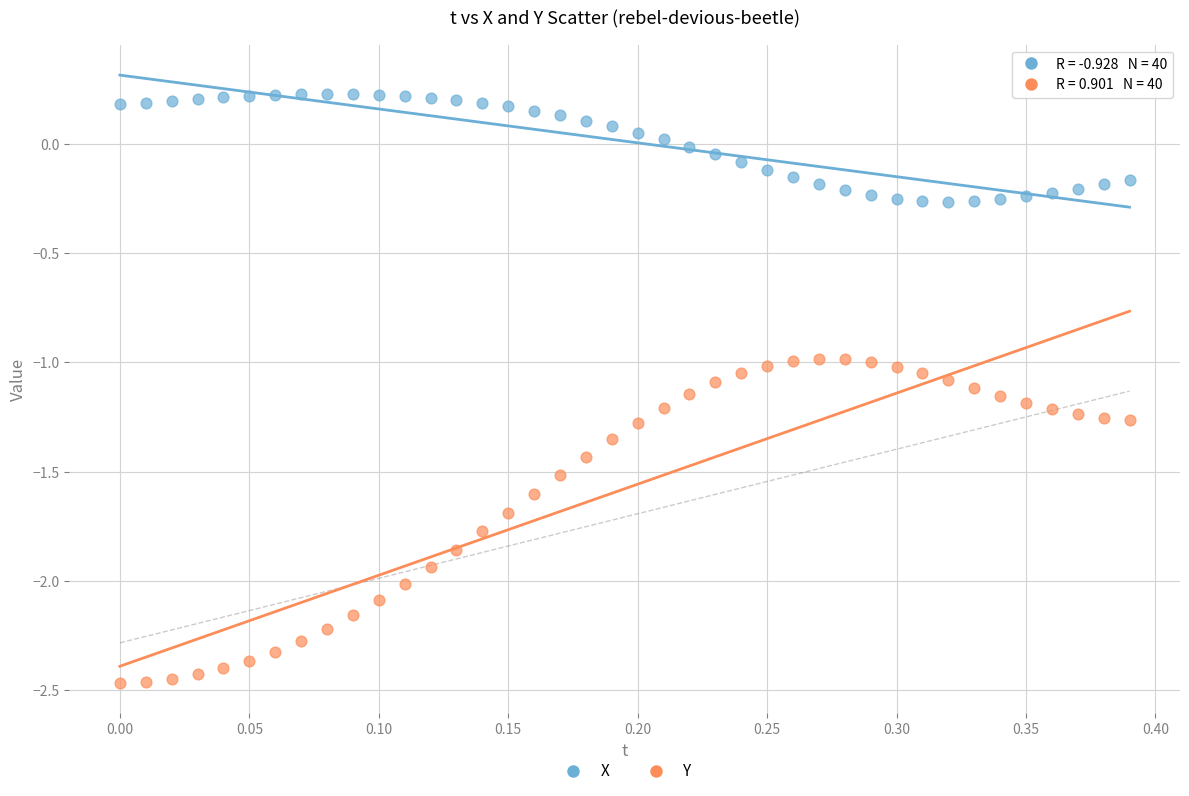

Which series has the widest spread of Y values?

Y